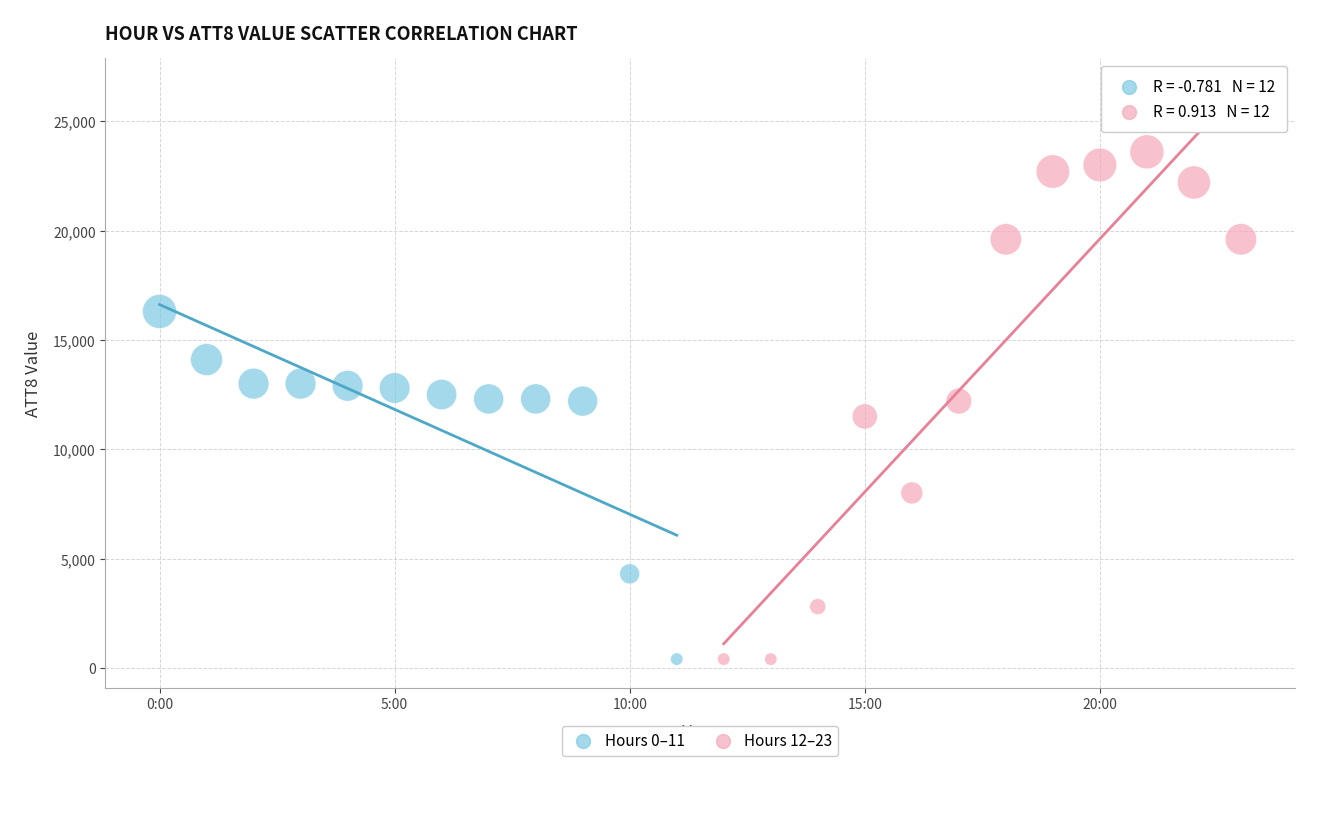

Which series has the largest Y range (max minus min)?

Hours 12–23